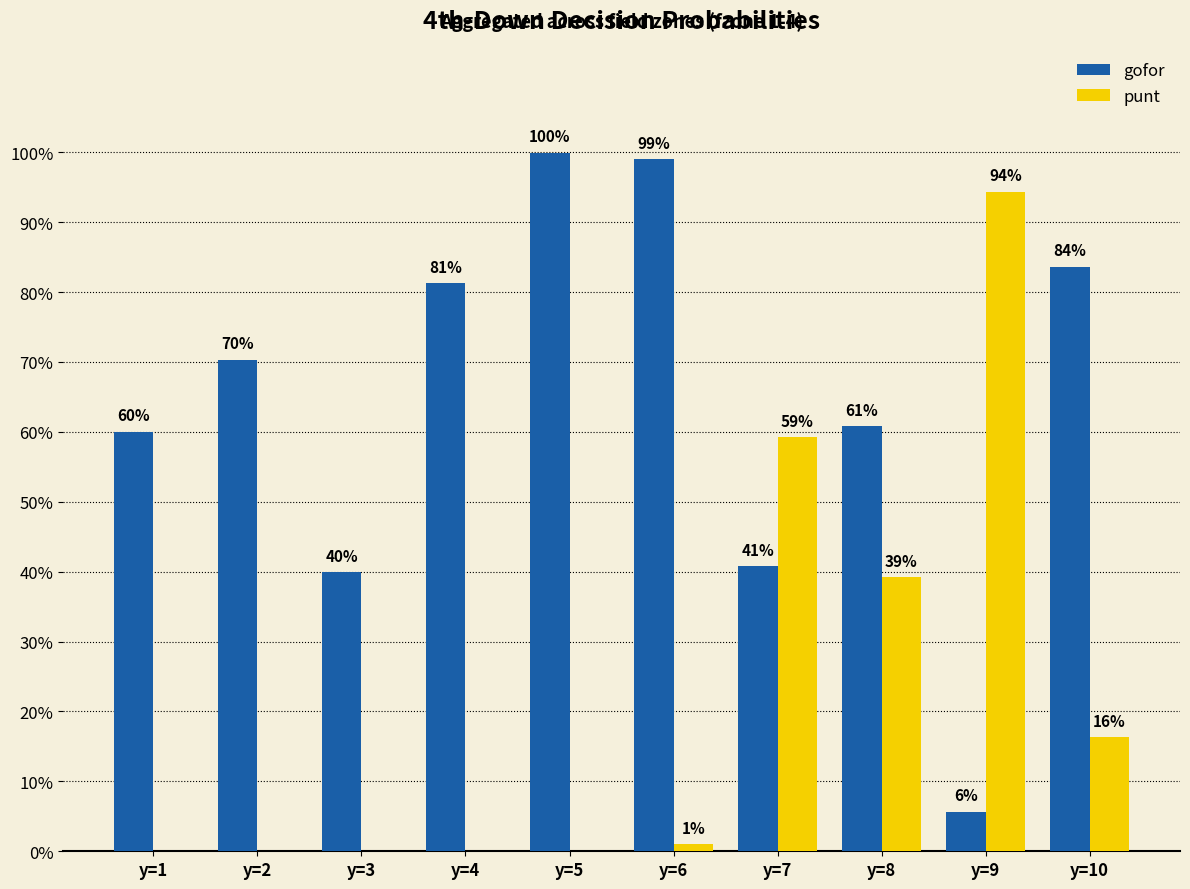

What are all the series names shown in the legend?

gofor, punt